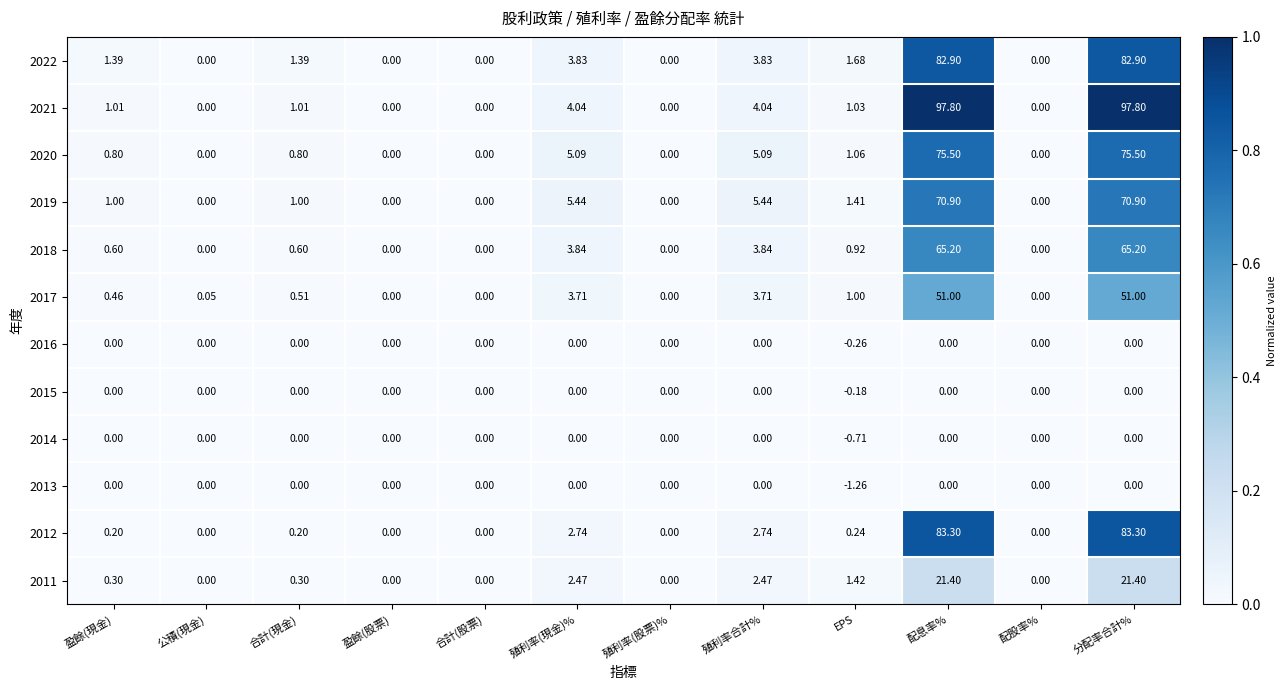

Is the value of 2017 at 公積(現金) greater than the value of 2019 at EPS?

No